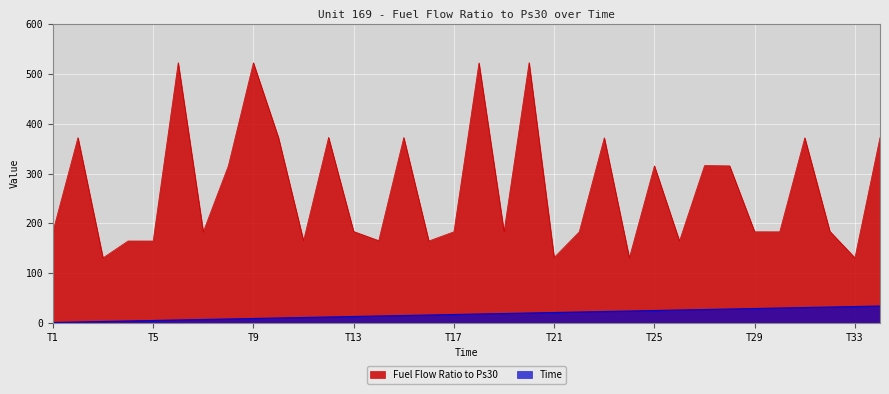

Reading right to left, what are all the values shown in this chart?

Fuel Flow Ratio to Ps30: 372.3	130.8	184.0	371.8	183.0	183.1	315.4	315.9	164.6	315.4	130.7	371.7	182.8	131.5	522.7	183.5	522.1	183.1	164.6	372.3	165.3	183.7	372.5	165.1	372.2	522.3	315.4	183.1	522.5	164.5	164.6	130.7	372.1	183.3
Time: 34.0	33.0	32.0	31.0	30.0	29.0	28.0	27.0	26.0	25.0	24.0	23.0	22.0	21.0	20.0	19.0	18.0	17.0	16.0	15.0	14.0	13.0	12.0	11.0	10.0	9.0	8.0	7.0	6.0	5.0	4.0	3.0	2.0	1.0